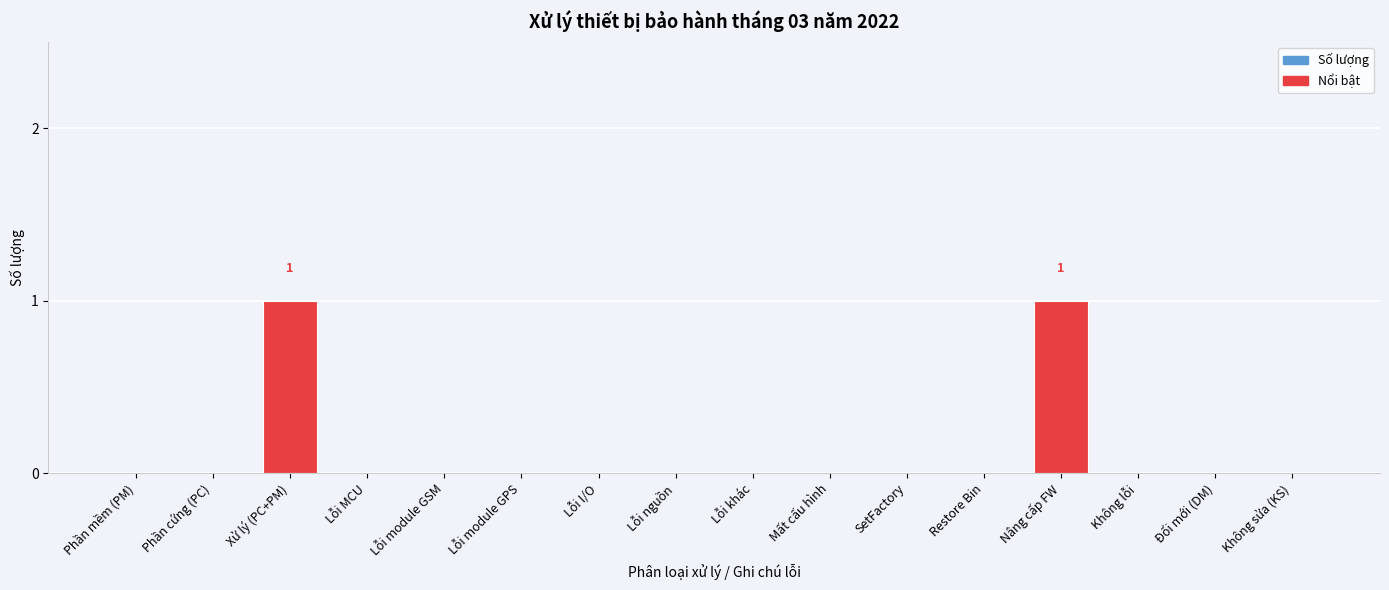

Reading left to right, extract all data points from this chart.

Phần mềm (PM)=0	Phần cứng (PC)=0	Xử lý (PC+PM)=1	Lỗi MCU=0	Lỗi module GSM=0	Lỗi module GPS=0	Lỗi I/O=0	Lỗi nguồn=0	Lỗi khác=0	Mất cấu hình=0	SetFactory=0	Restore Bin=0	Nâng cấp FW=1	Không lỗi=0	Đổi mới (DM)=0	Không sửa (KS)=0